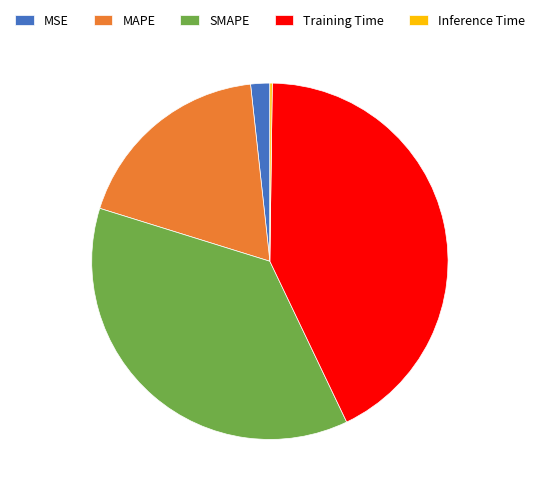

The MAPE slice represents 24% of the pie. True or false?

False